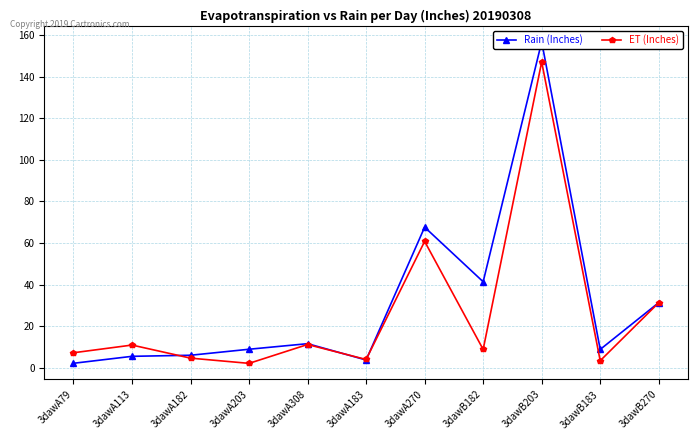

True or false: ET (Inches) has a value of 3.3 at 3dawB183.

True